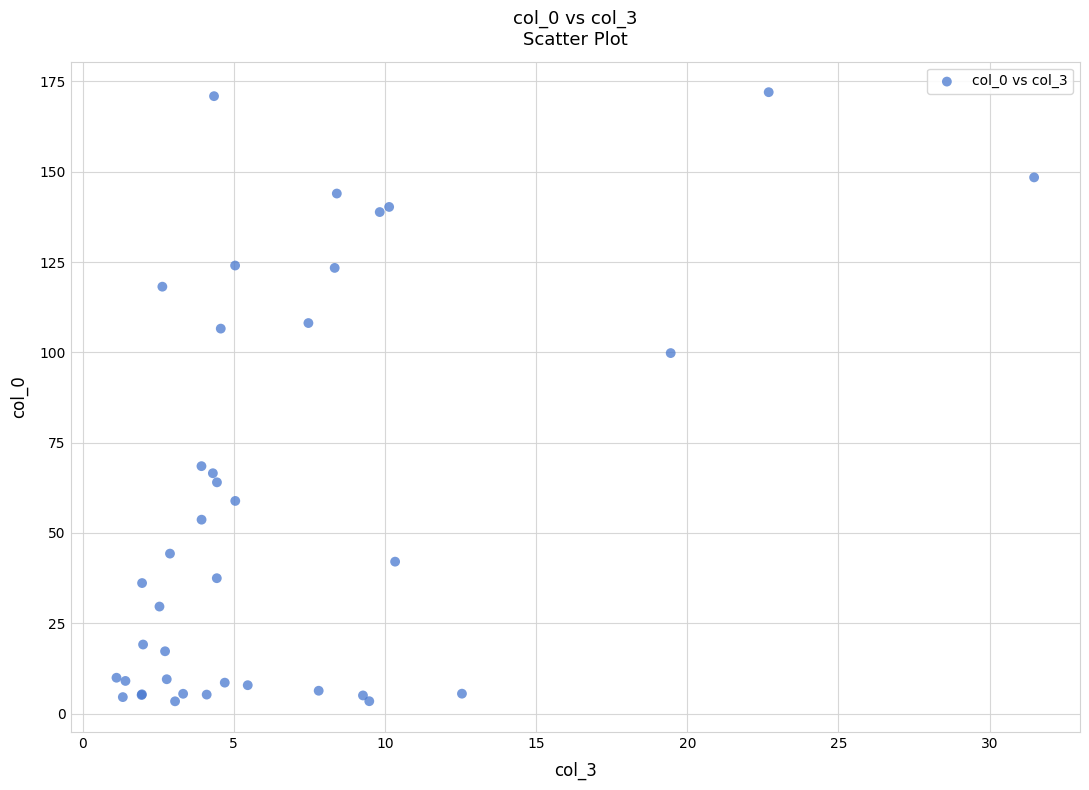

What Y value in the scatter plot is closest to 87?

99.8